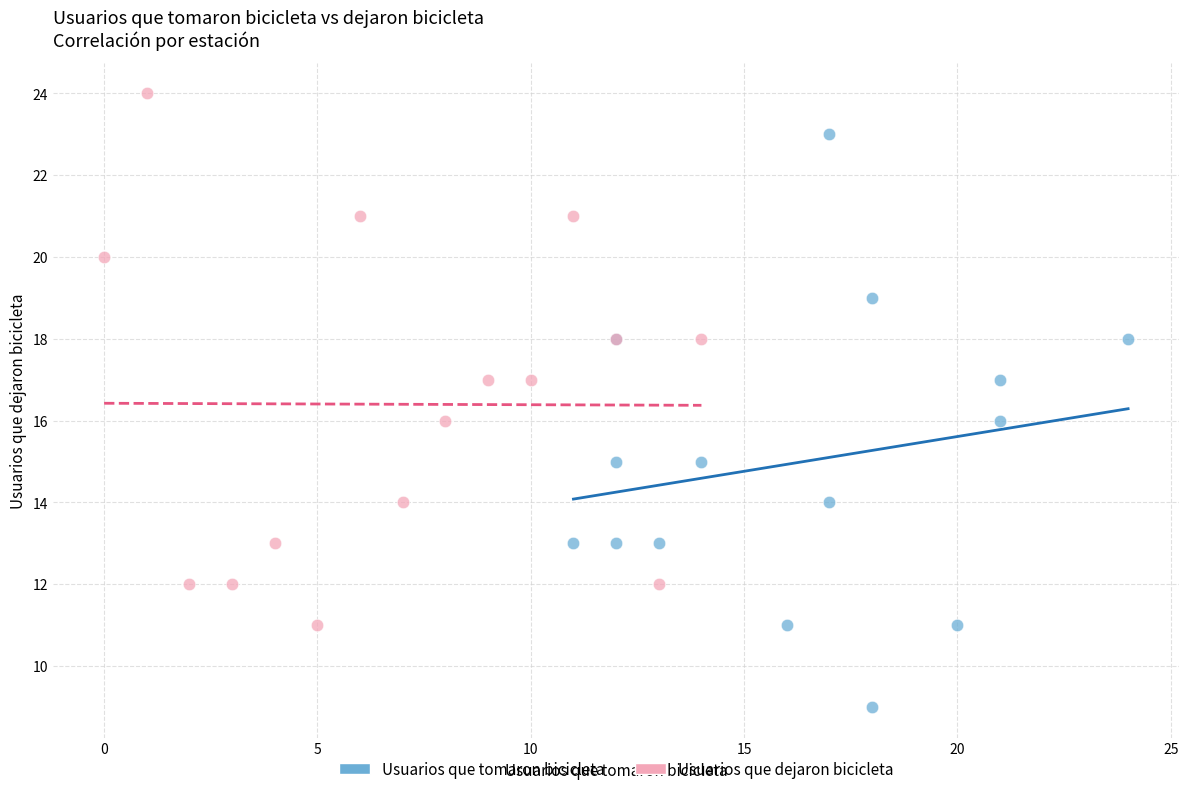

Which series reaches the maximum Y coordinate?

Usuarios que dejaron bicicleta